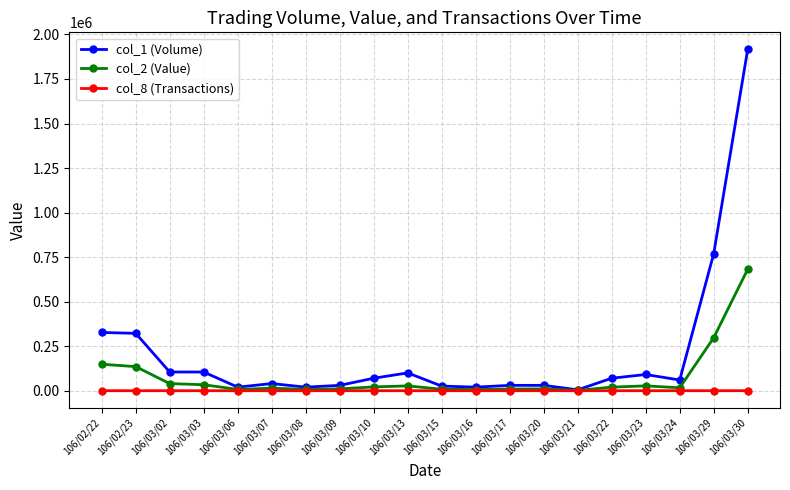

What are all the series names shown in the legend?

col_1 (Volume), col_2 (Value), col_8 (Transactions)